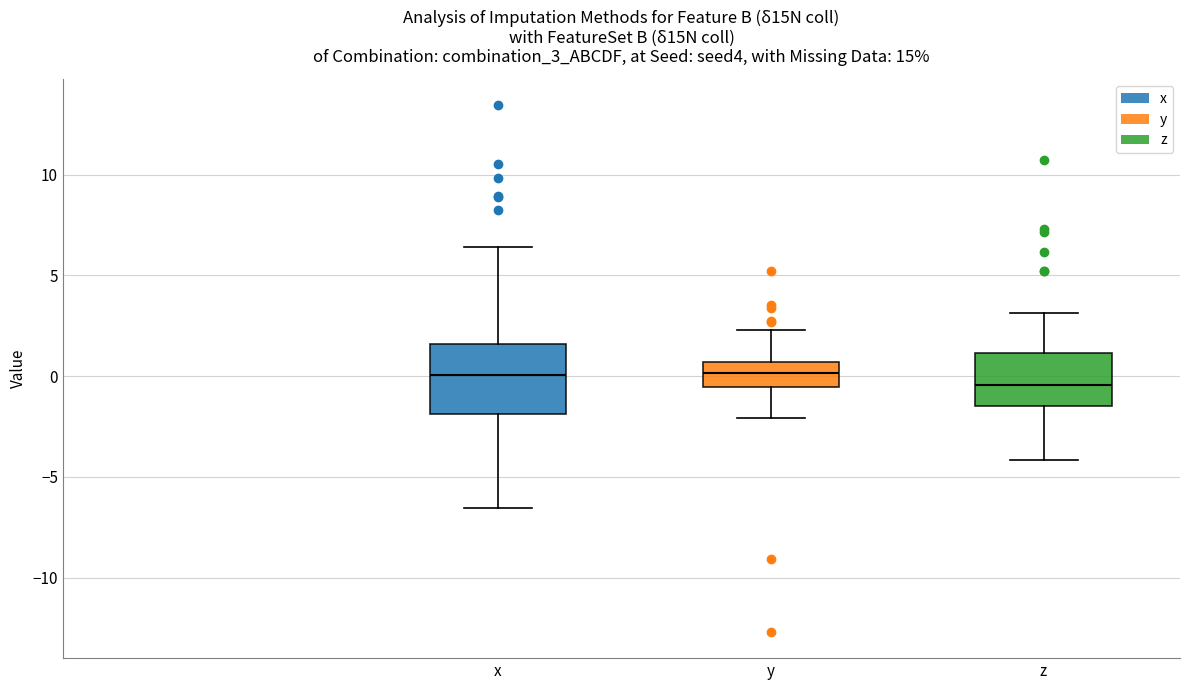

Which box is the tallest, from its lower edge to its upper edge?

x